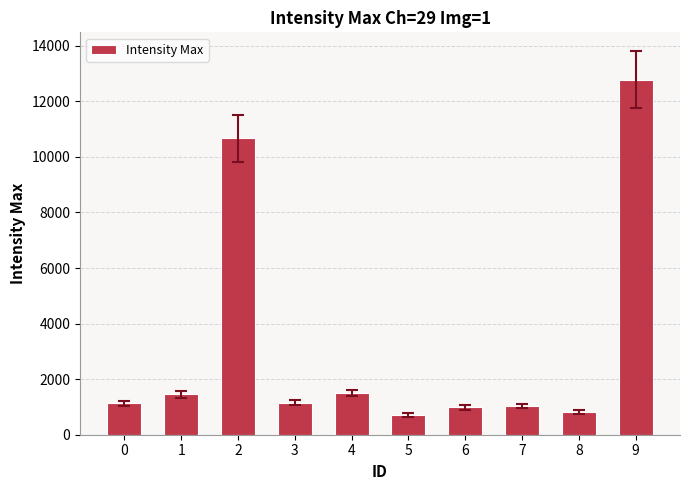

At which label does the data first exceed 1156?

1